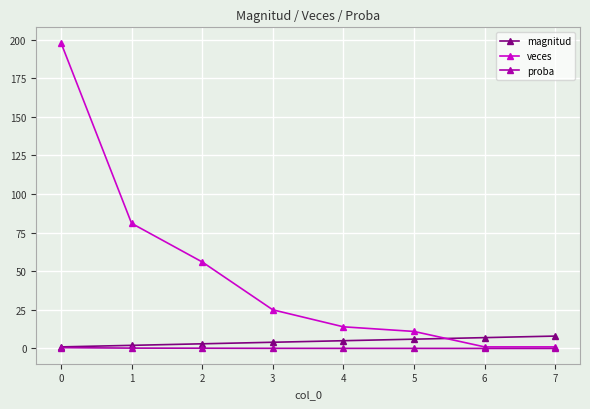

What is the minimum value for magnitud?

1.0